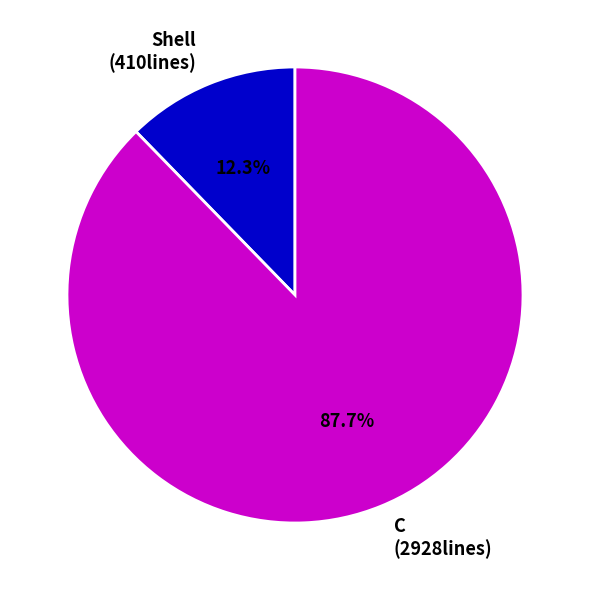

What percentage is the Shell slice, to the nearest percent?

12%